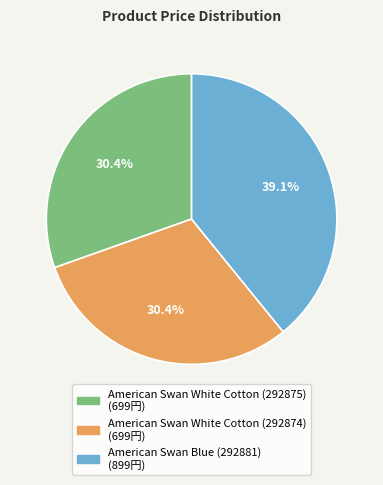

Does any single category account for the majority?

No